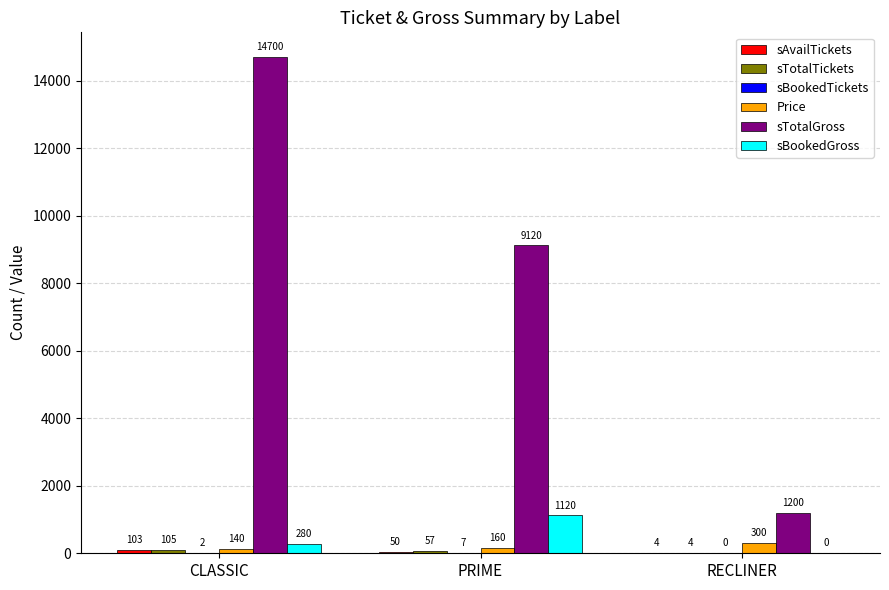

Count the Price values in the range 140 to 300.

3